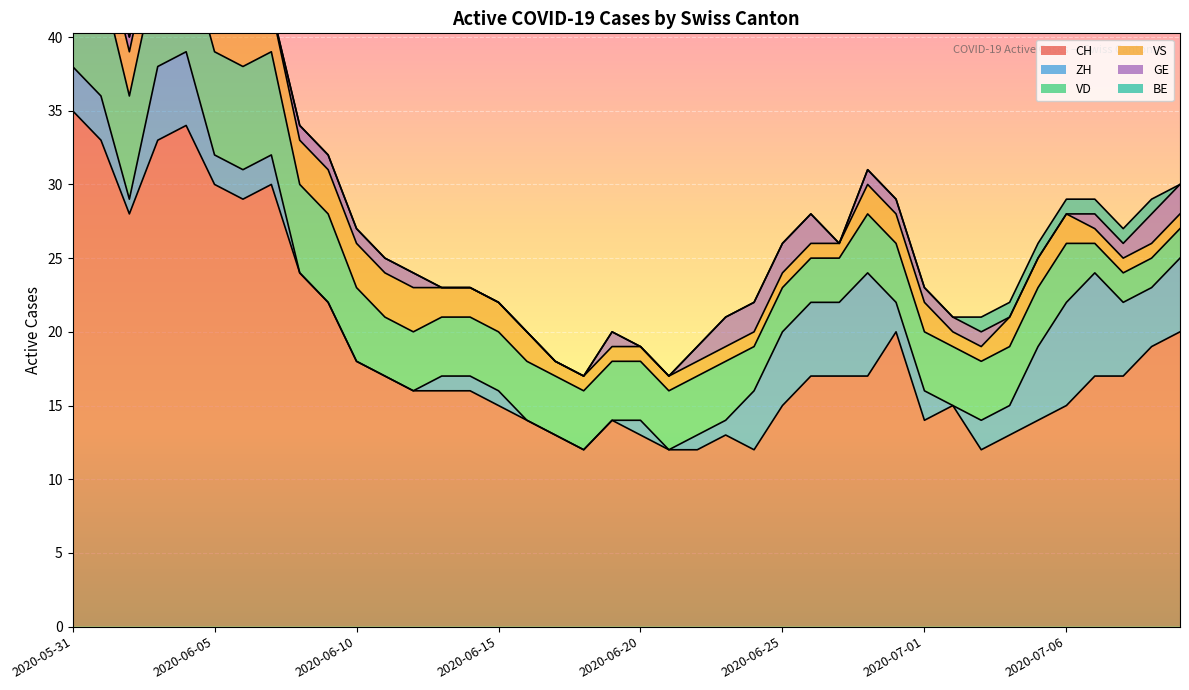

True or false: ZH has more than 1 points higher than both neighbors.

True